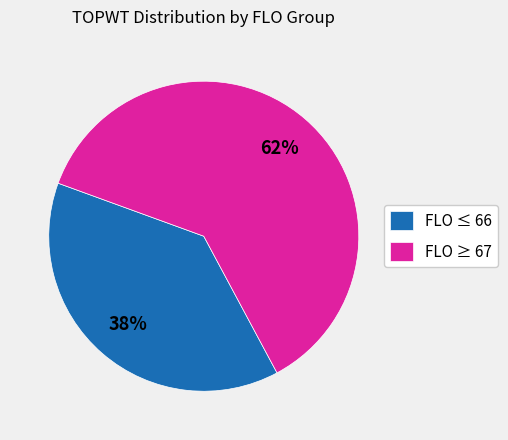

What is the largest slice in the pie chart?

FLO ≥ 67